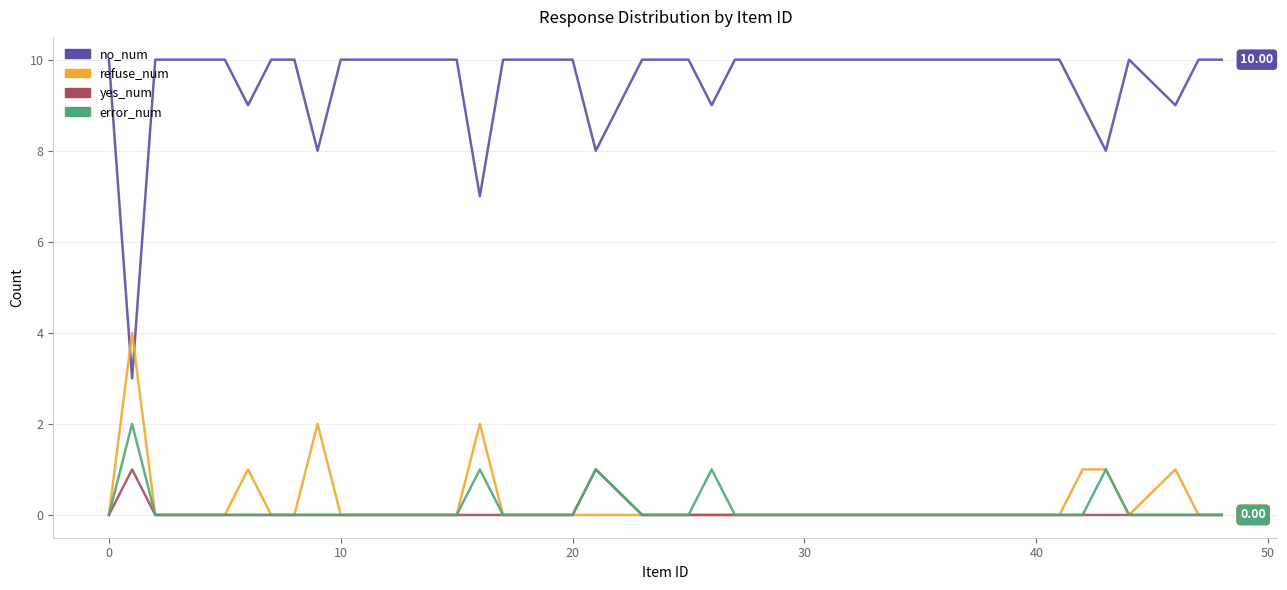

What is the average value of the no_num series?

10